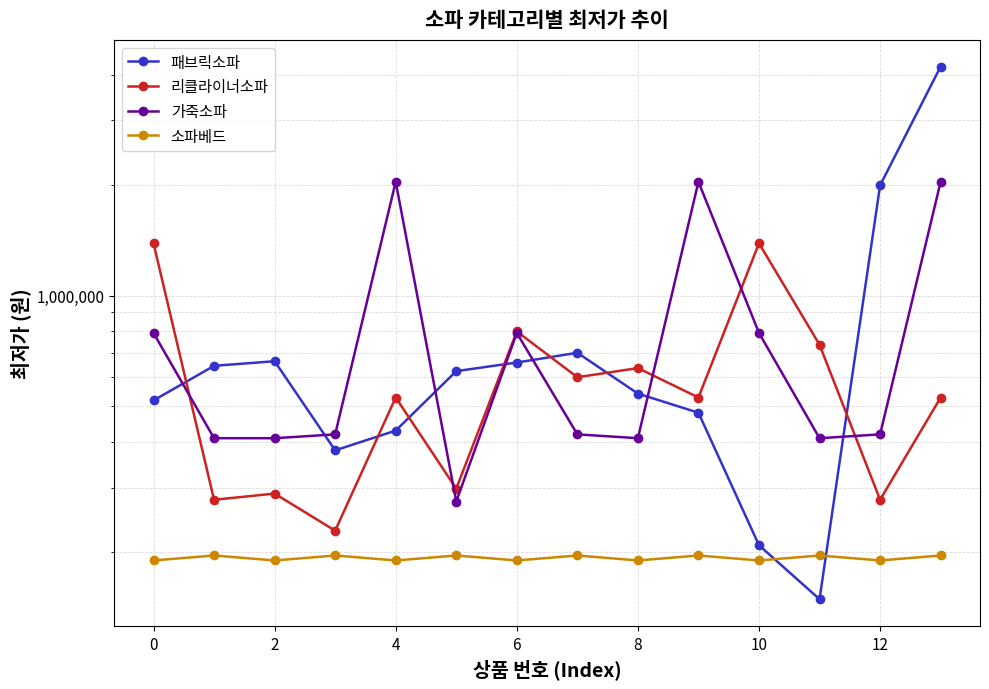

How many lines are shown in the chart?

4